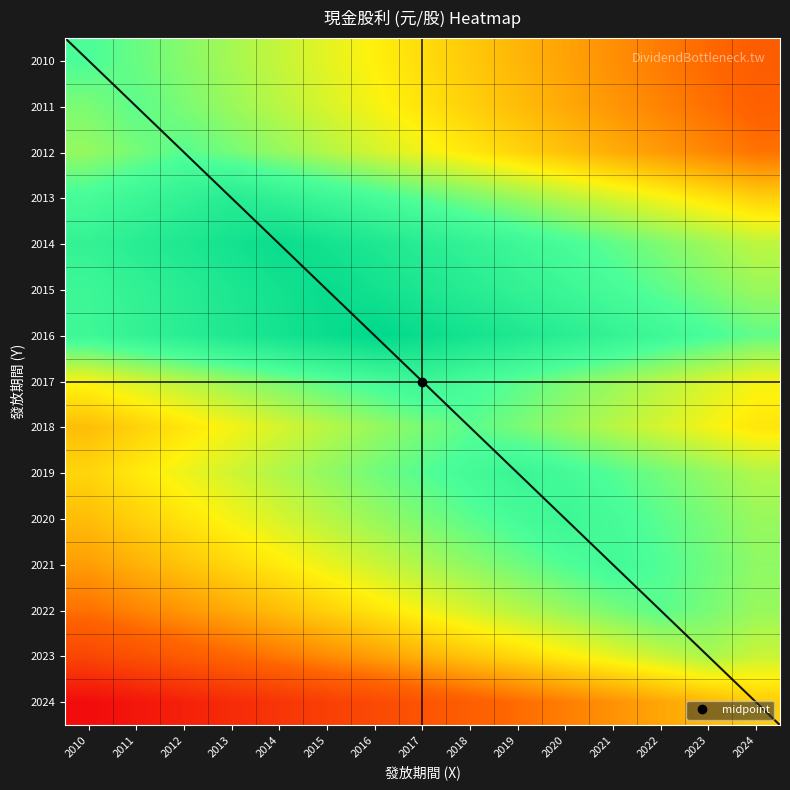

Rank the series by their maximum value, from lowest to highest.

2024, 2023, 2011, 2018, 2022, 2012, 2010, 2021, 2020, 2017, 2019, 2013, 2014, 2015, 2016